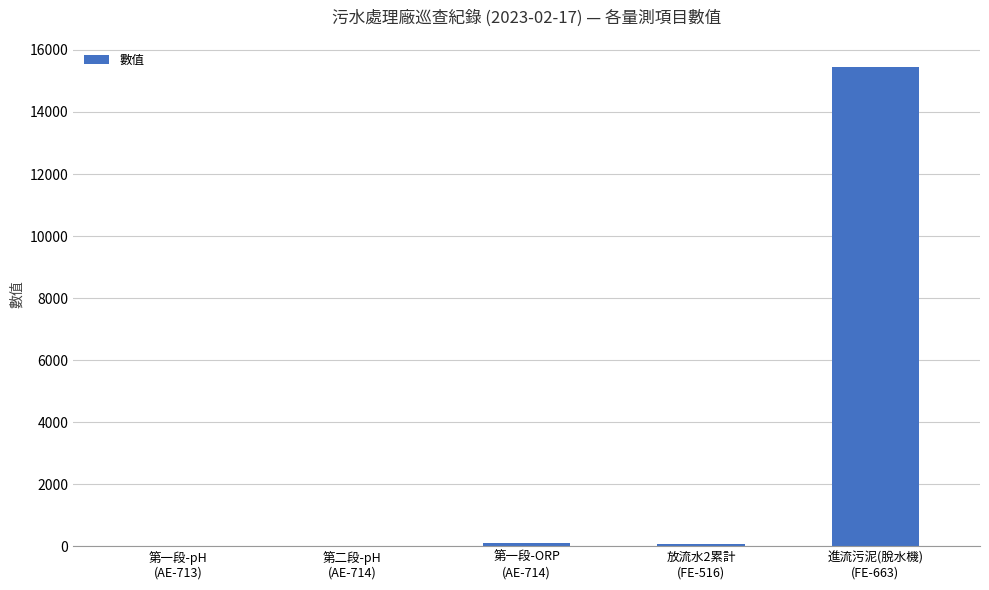

What is the sum of all values?

15638.9